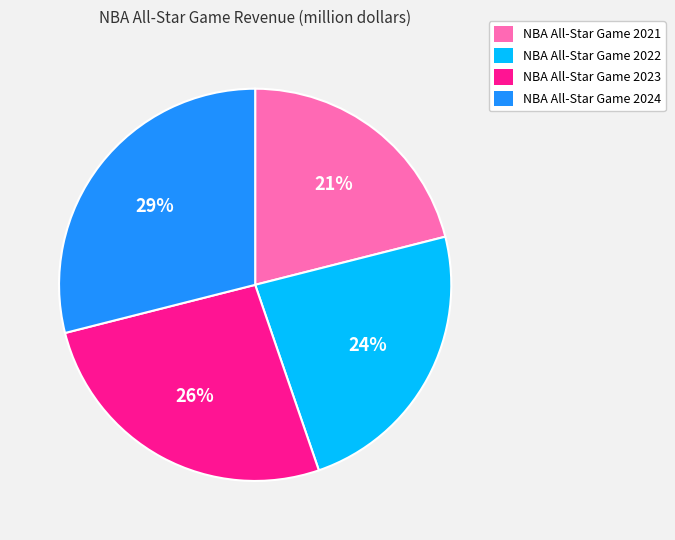

Combined, do NBA All-Star Game 2021 and NBA All-Star Game 2022 account for over 50%?

No